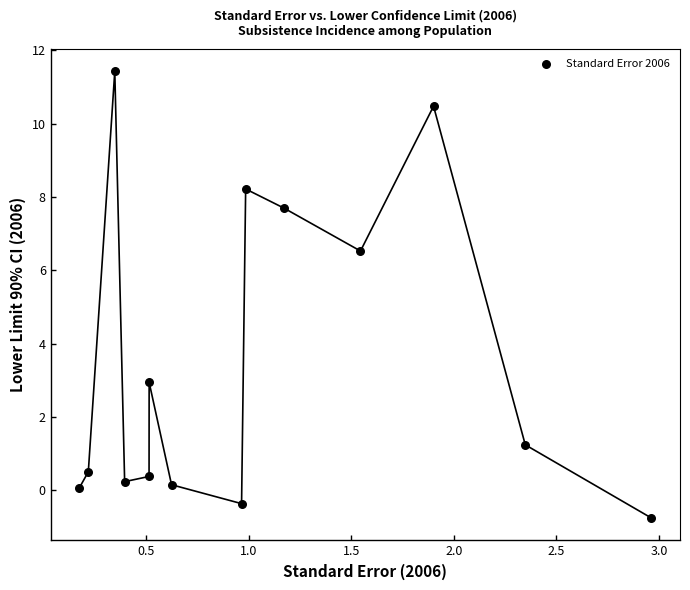

What is the range of Y values (max minus min)?

12.2